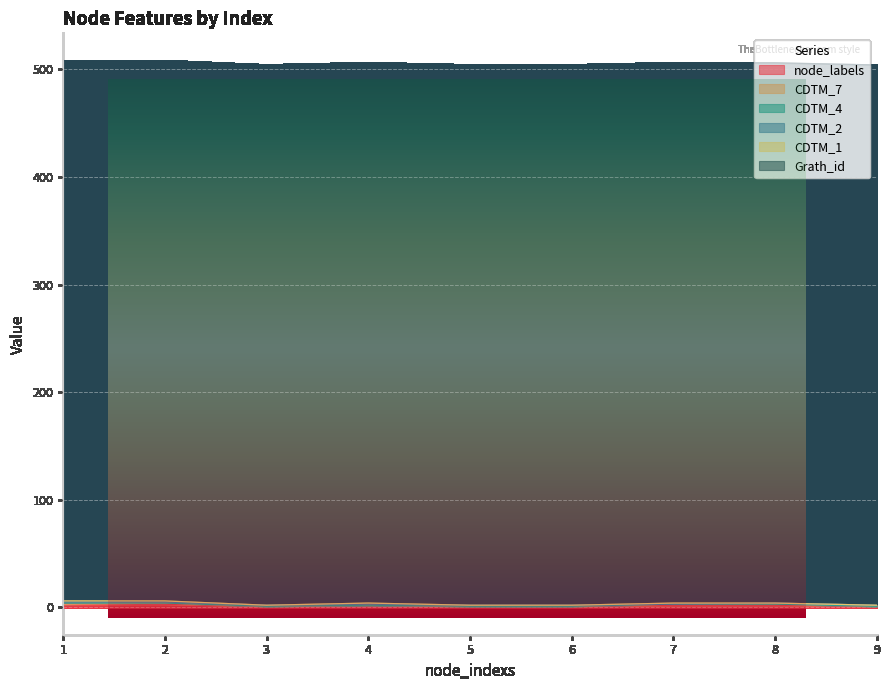

What is the total value across all series at 2?

508